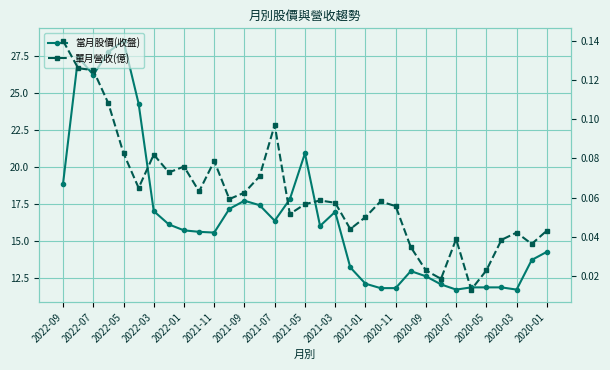

Which has a higher value, 2020-03 or 30?

2020-03